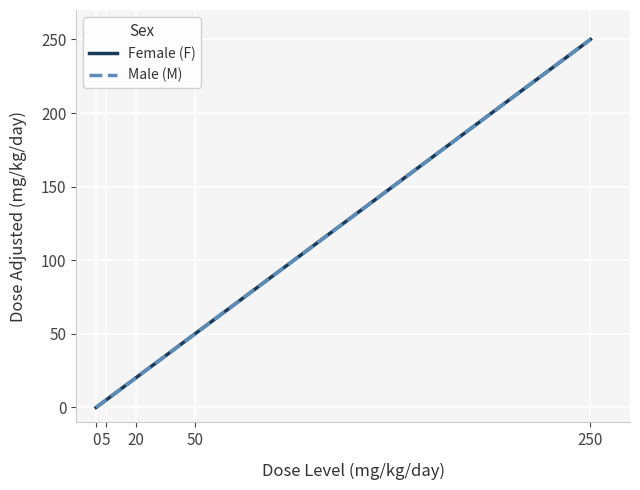

What is the value of the Male (M) point at the 2nd from the left?

5